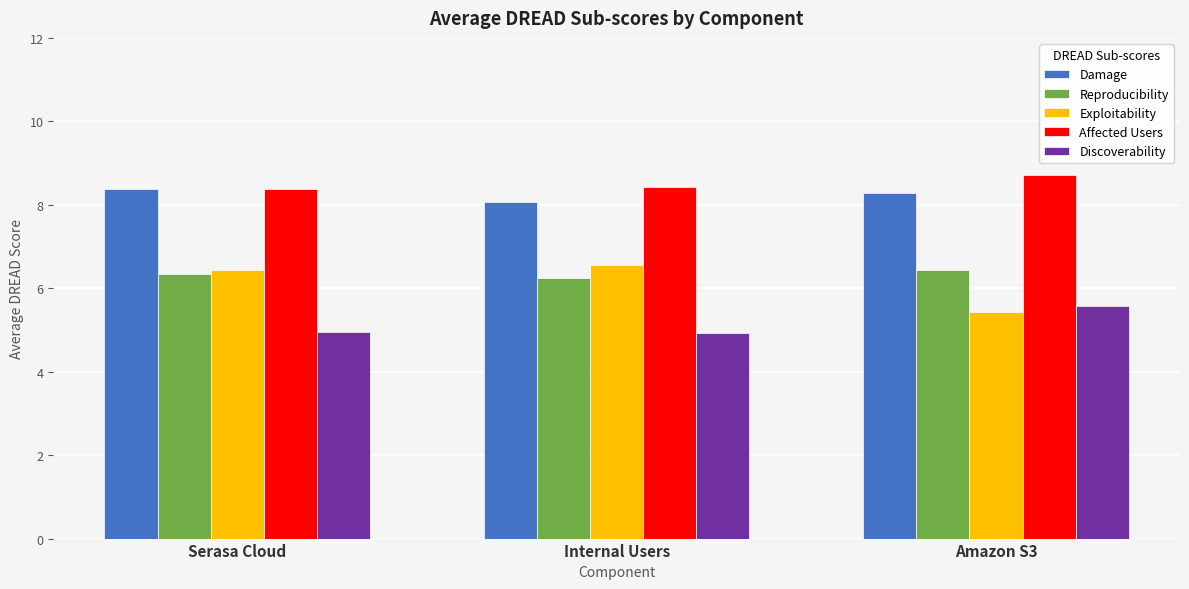

At Amazon S3, list the series in order from smallest to largest.

Exploitability, Discoverability, Reproducibility, Damage, Affected Users